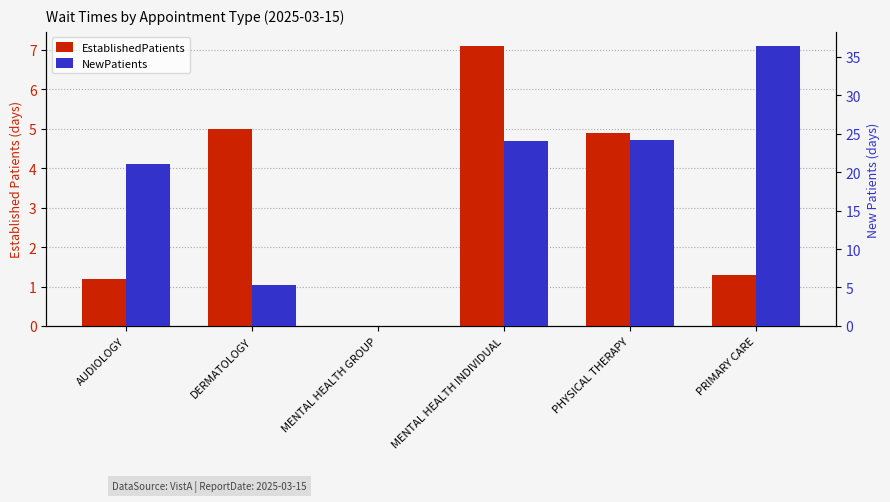

Does the chart contain stacked bars?

No